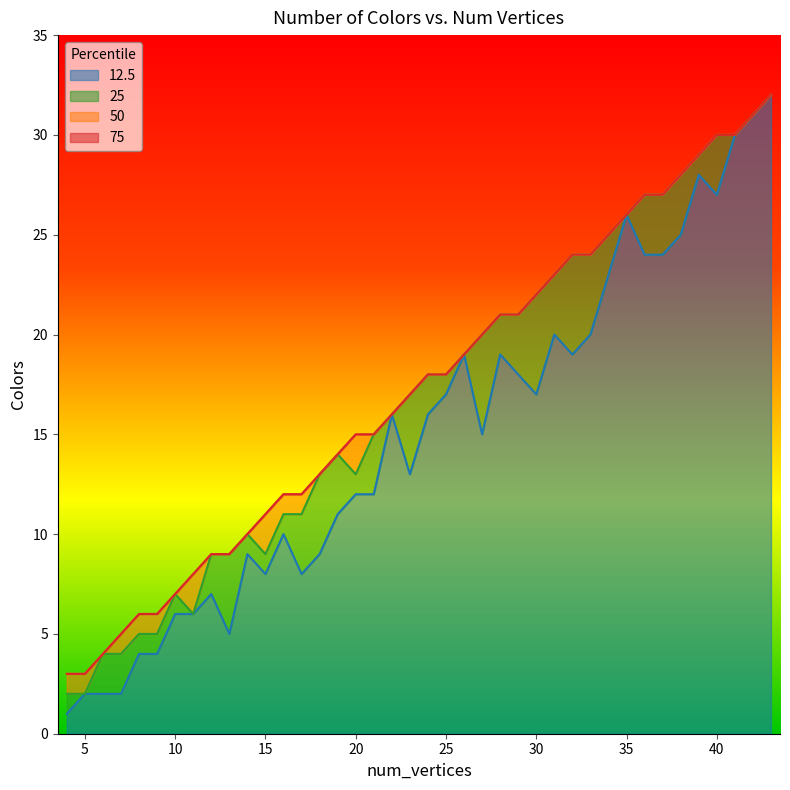

Which category has the lowest value across all series?

4